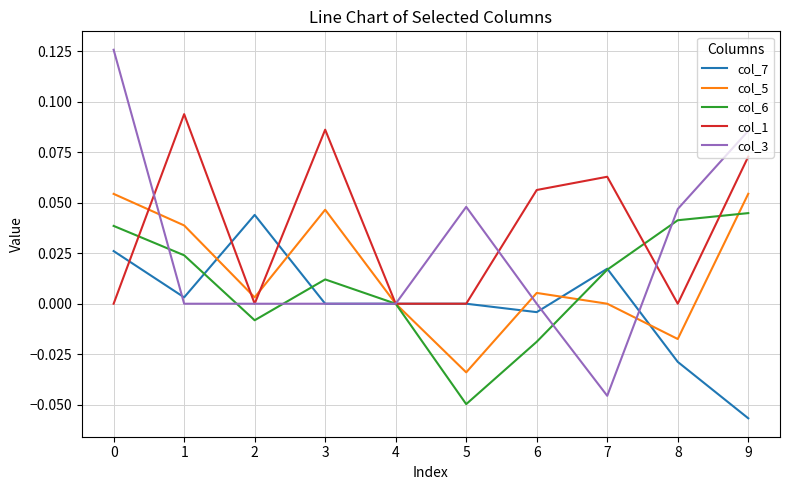

Which series has the largest total across all categories?

col_1